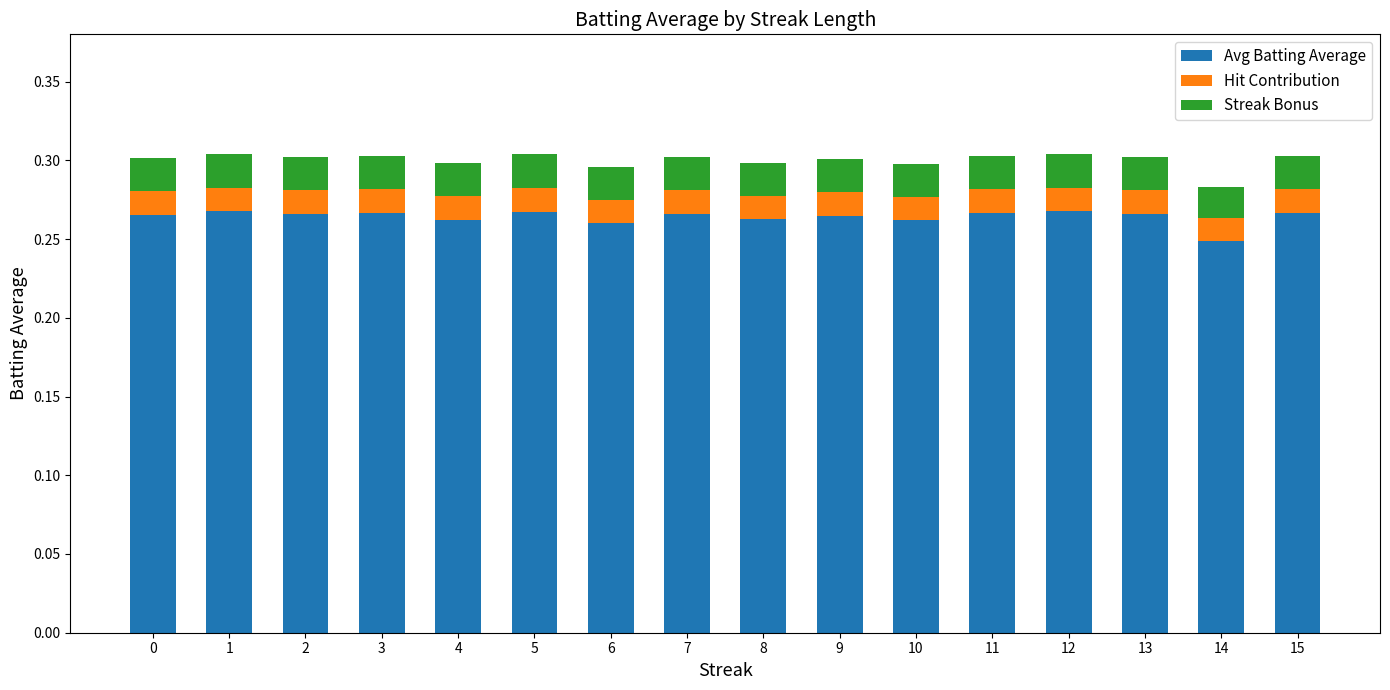

Count the Avg Batting Average values in the range 0 to 1.

16